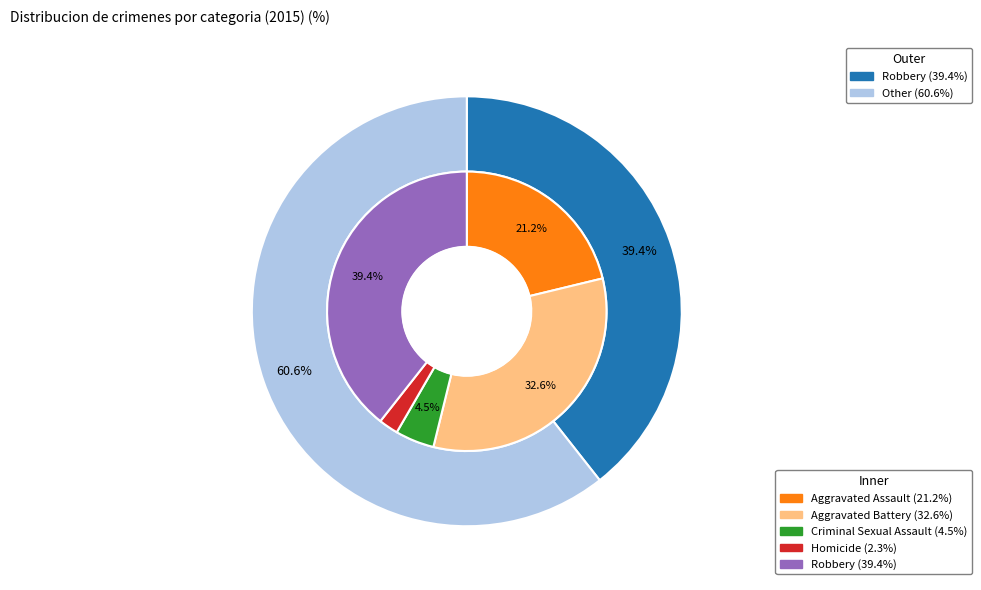

The Criminal Sexual Assault slice represents 18% of the pie. True or false?

False